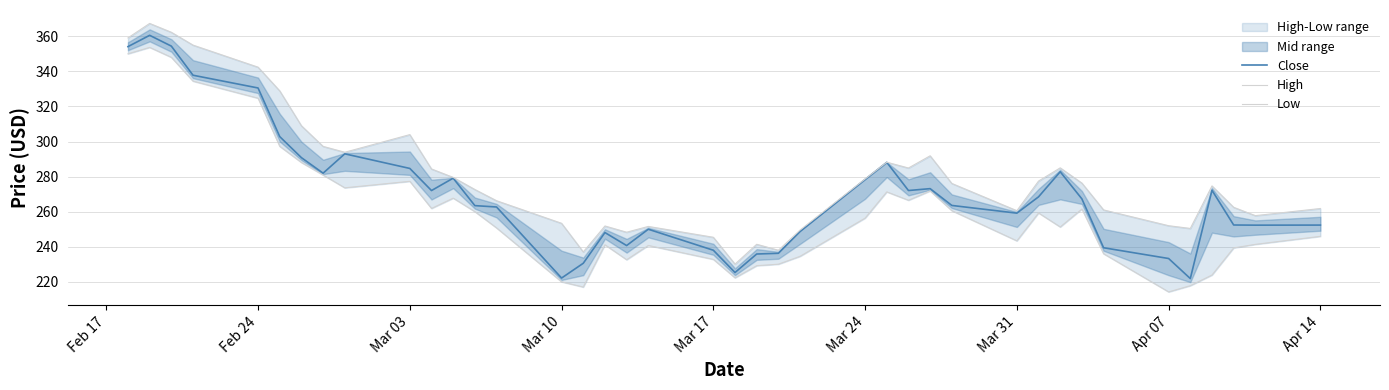

What is the average value of the High series?

280.2